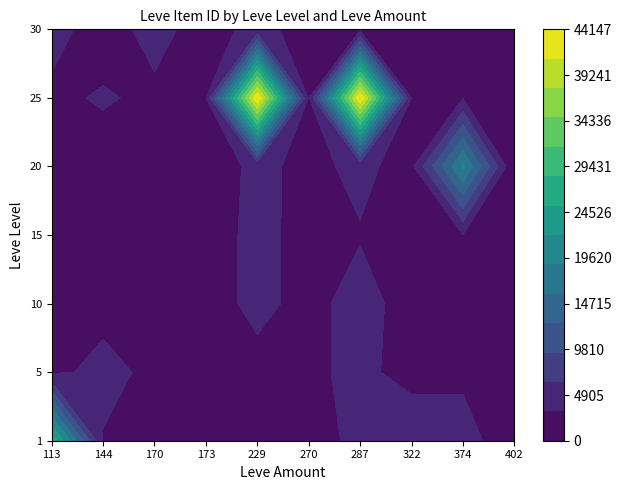

Where is 1 nearest to the value 14969?

112